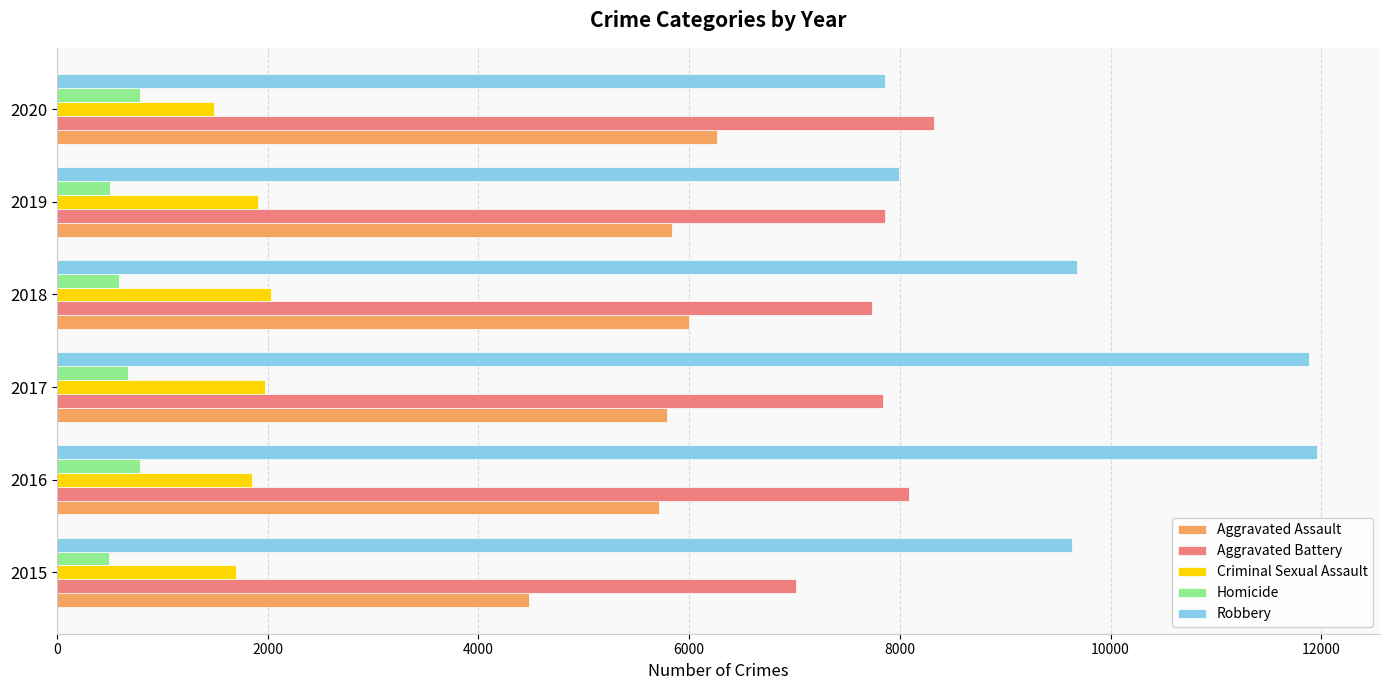

What is the minimum value shown in the chart?

496